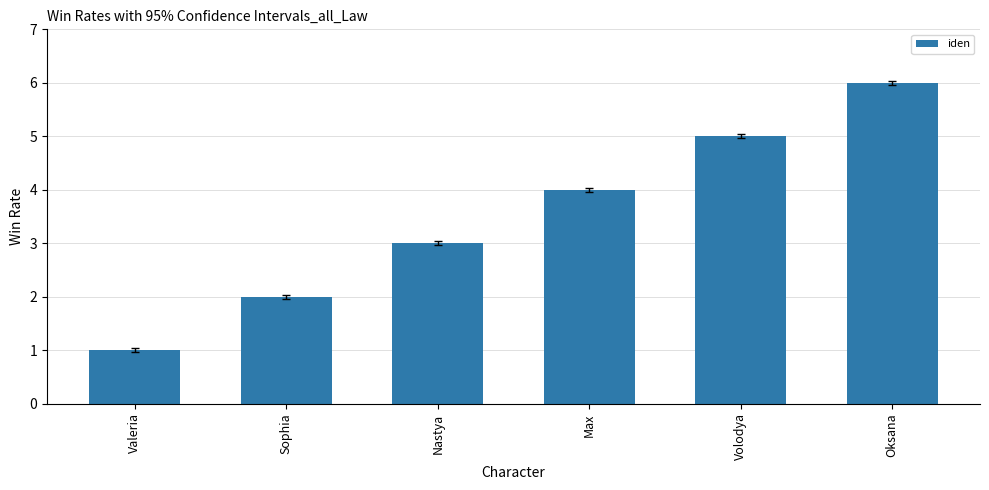

List the labels in order of value, smallest first.

Valeria, Sophia, Nastya, Max, Volodya, Oksana